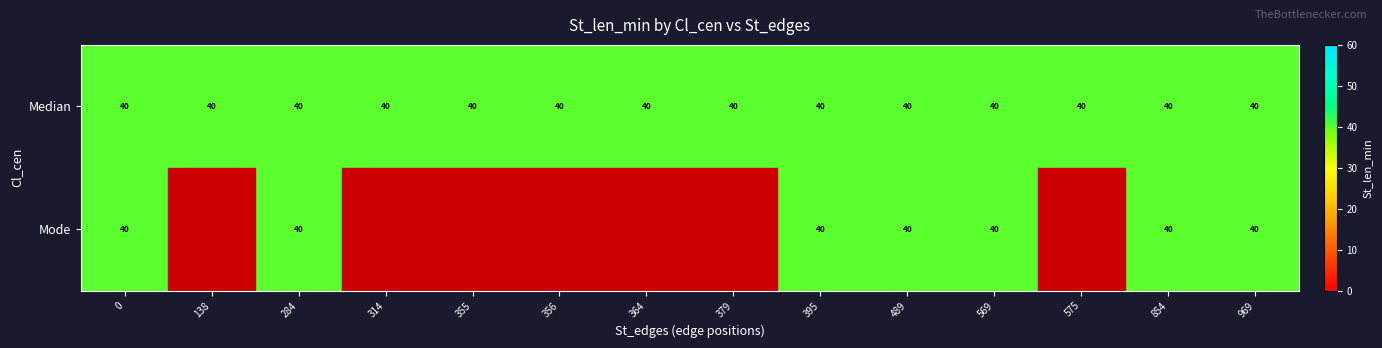

What is the total value across all series at 395?

80